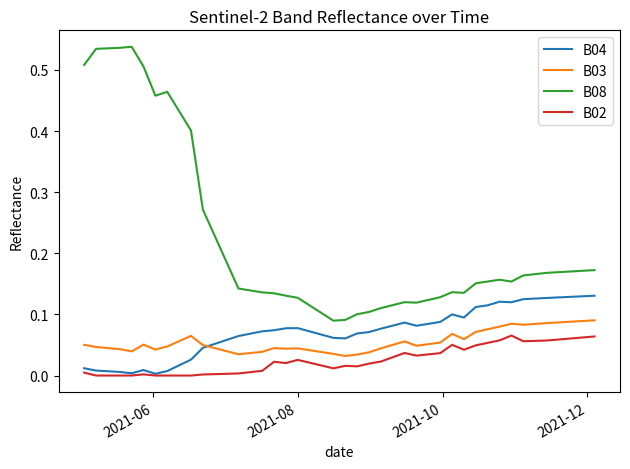

True or false: B02 and B03 cross at least once.

False